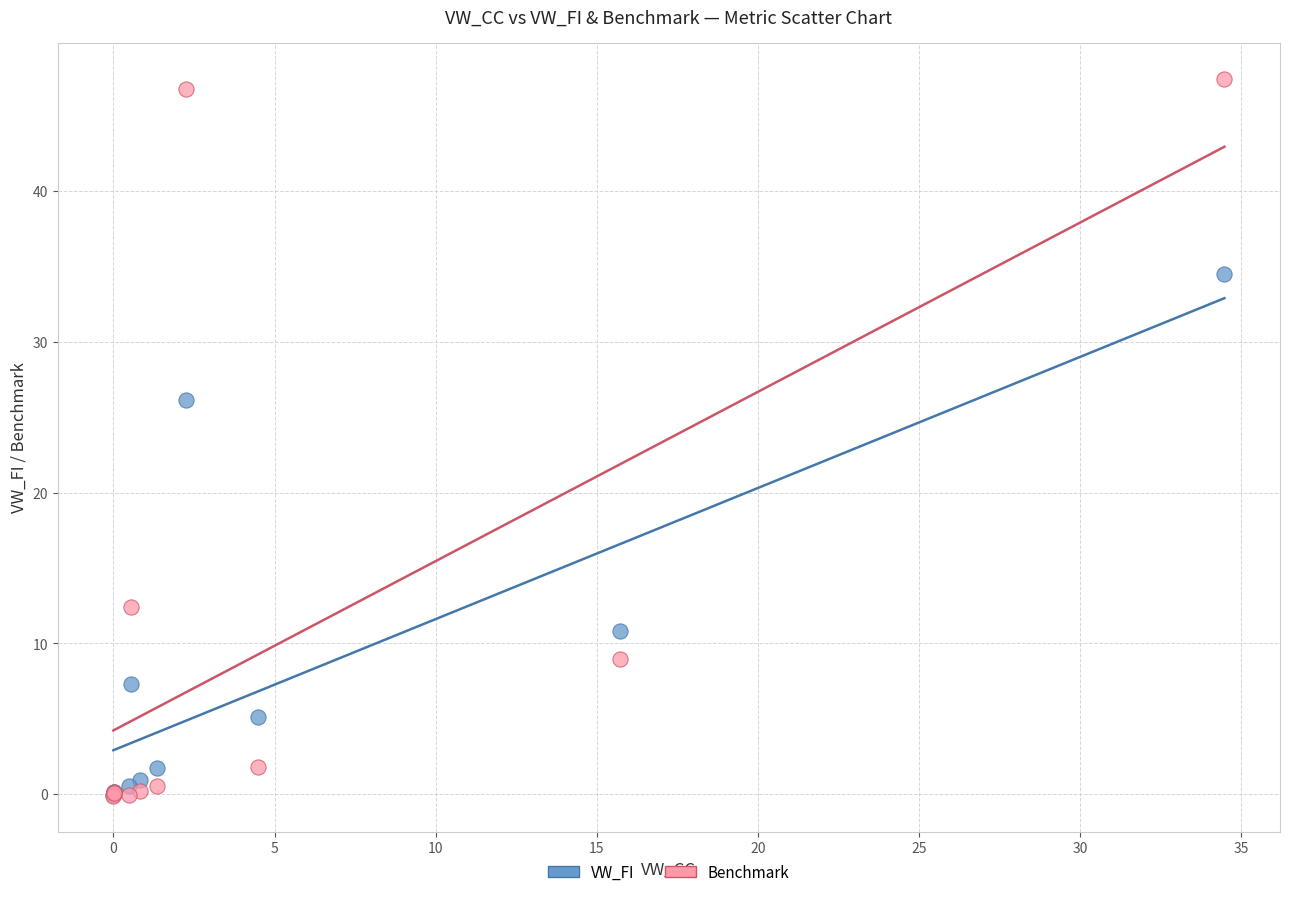

Across all series, what Y value is closest to 23?

26.1